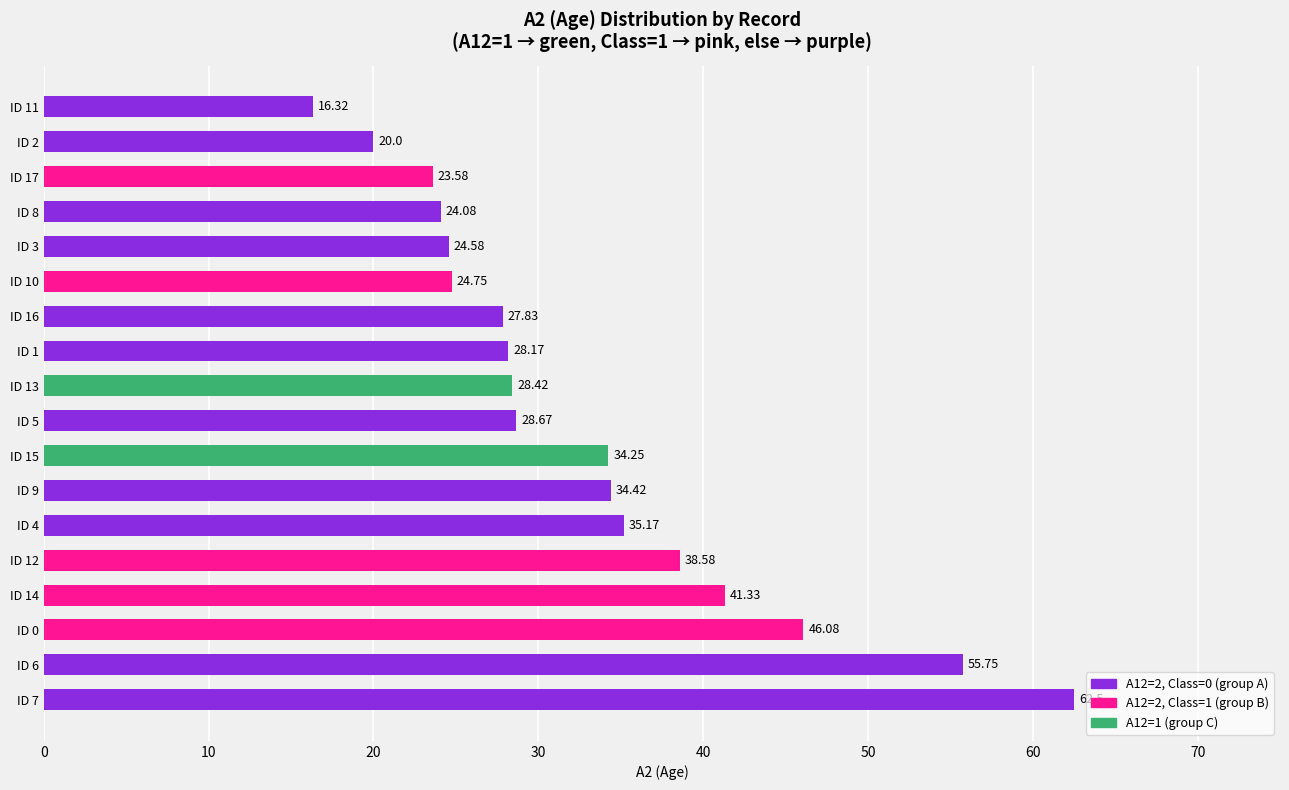

How many bars are there in total?

18